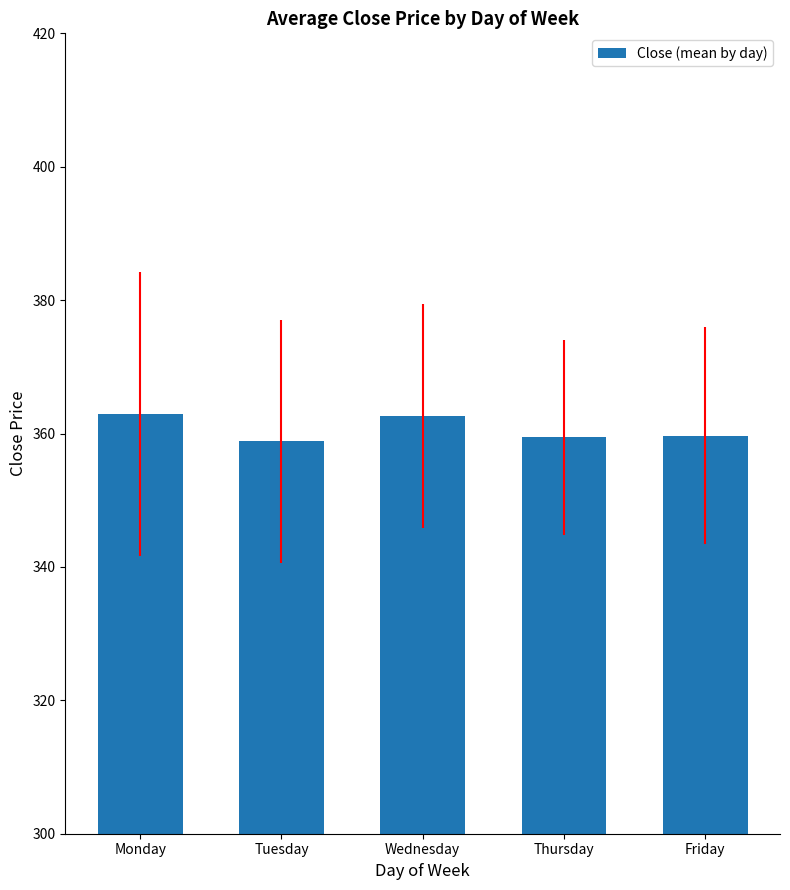

What is the sum of all values?

1803.5